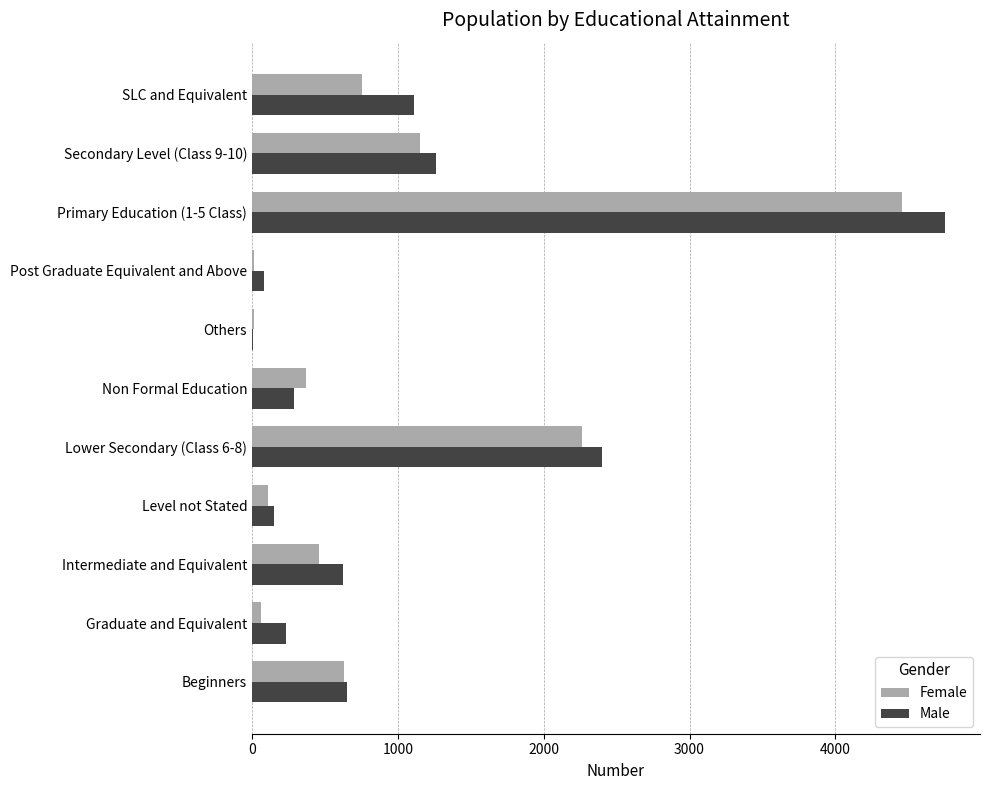

What is the greatest value displayed?

4754